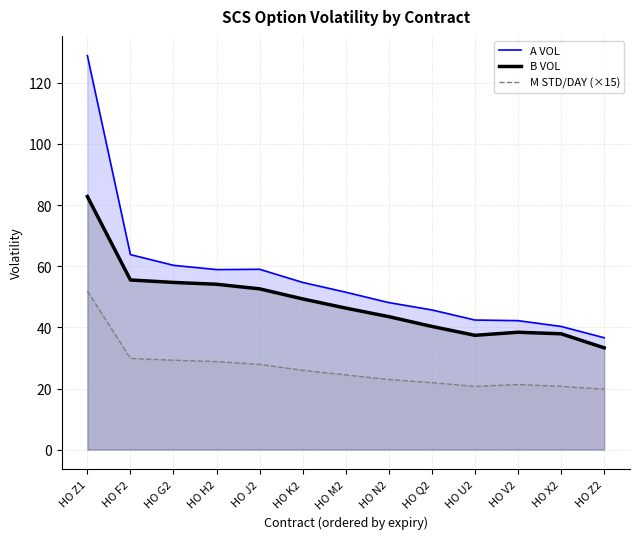

What value does the B VOL series have at HO N2?

43.5